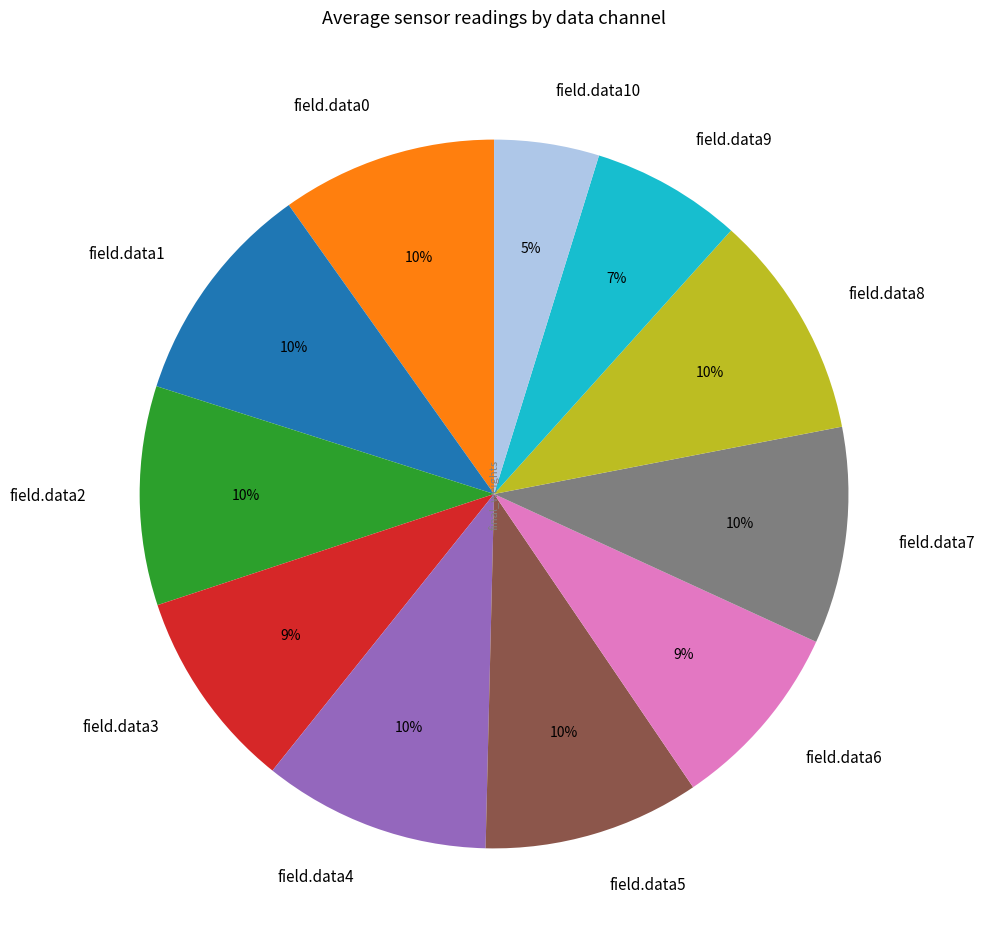

Between field.data10 and field.data0, which is larger?

field.data0